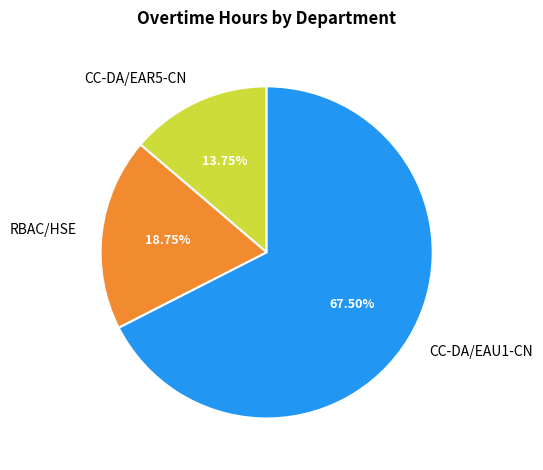

Which has a higher value, RBAC/HSE or CC-DA/EAR5-CN?

RBAC/HSE